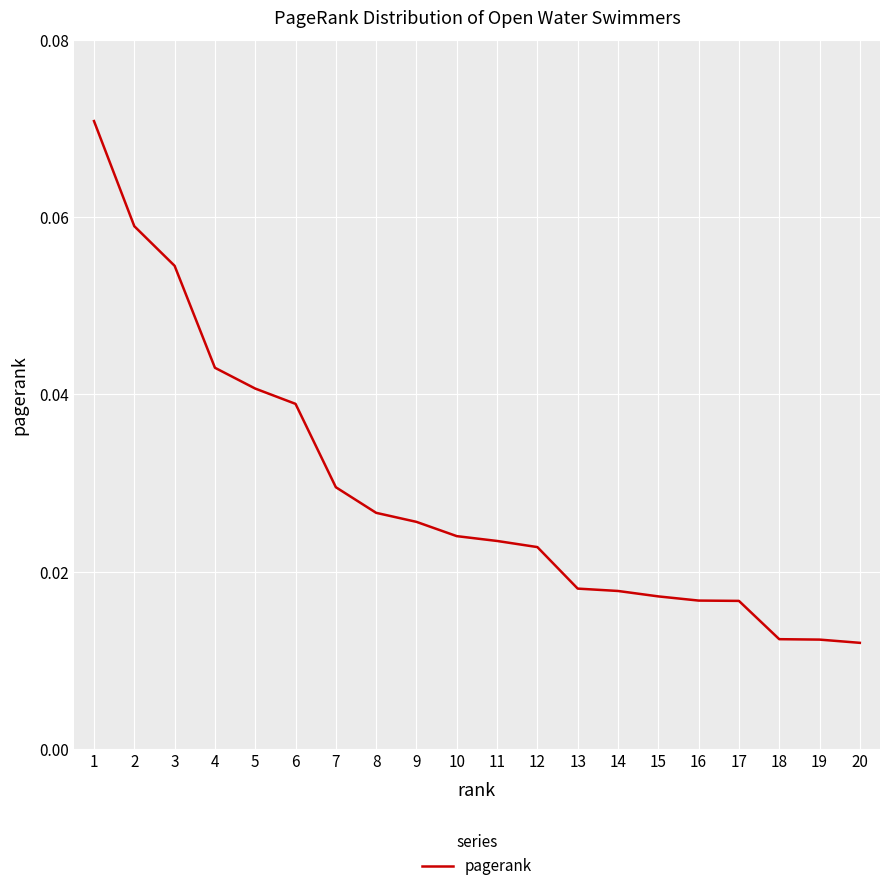

Is it true that the value at 1 is 0.0?

False